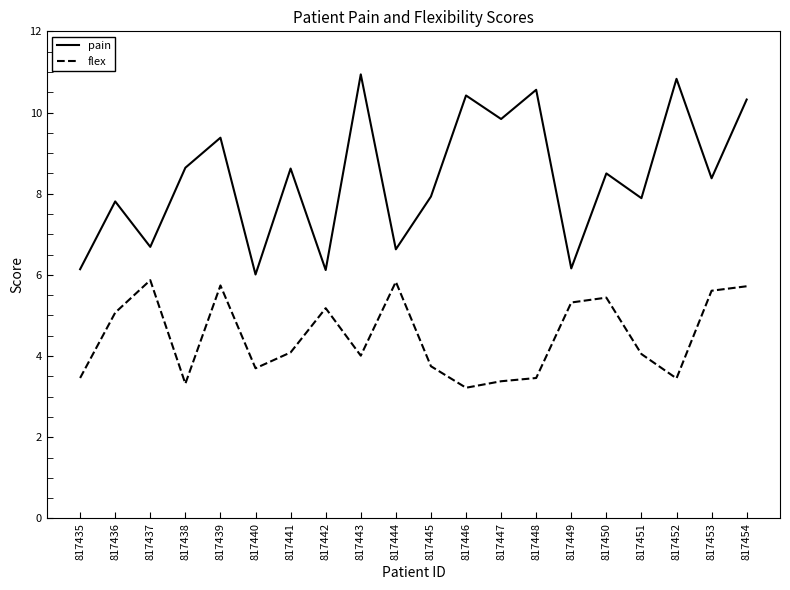

What is the spread (max minus min) of values at 817445?

4.2